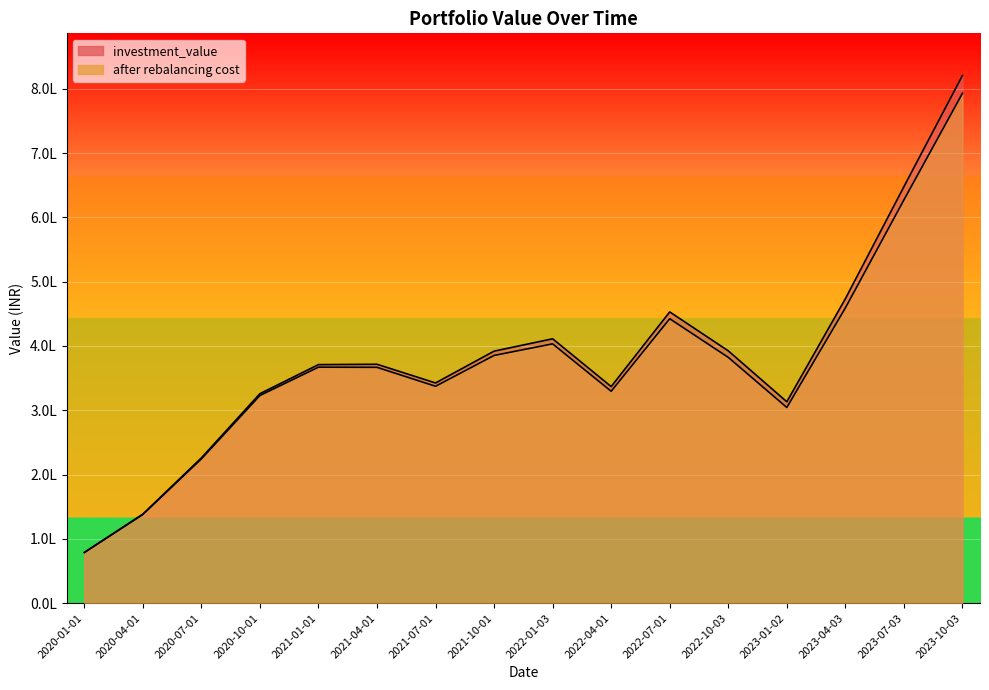

Does the chart display data point markers on the line(s)?

No